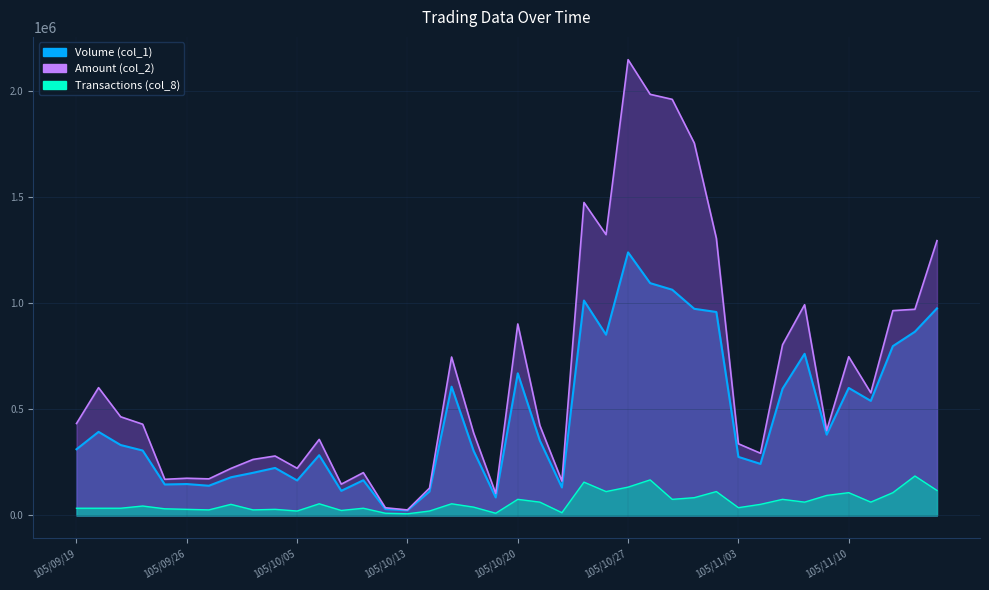

At which label does Volume (col_1) reach its peak?

105/10/27